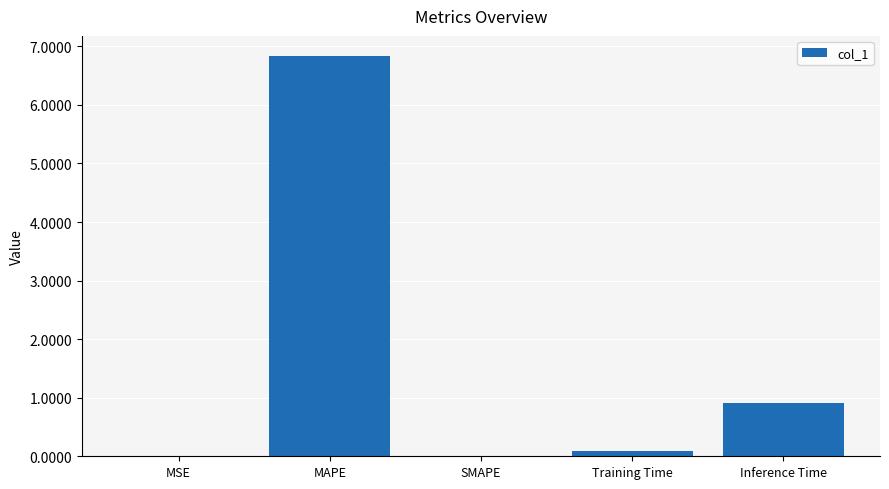

What is the maximum value shown in the chart?

6.8